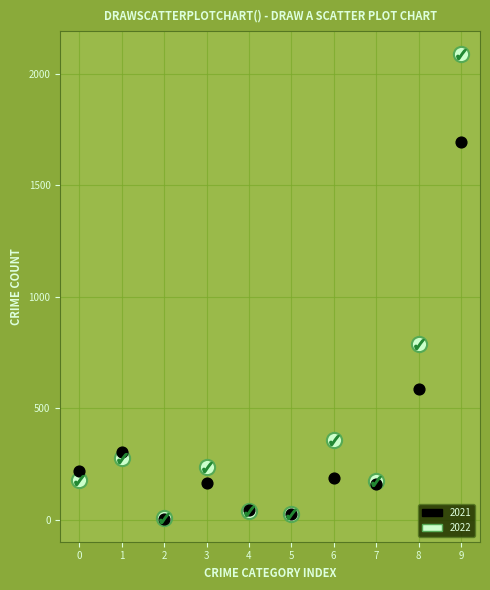

In the 2021 series, what Y value is closest to 850?

588